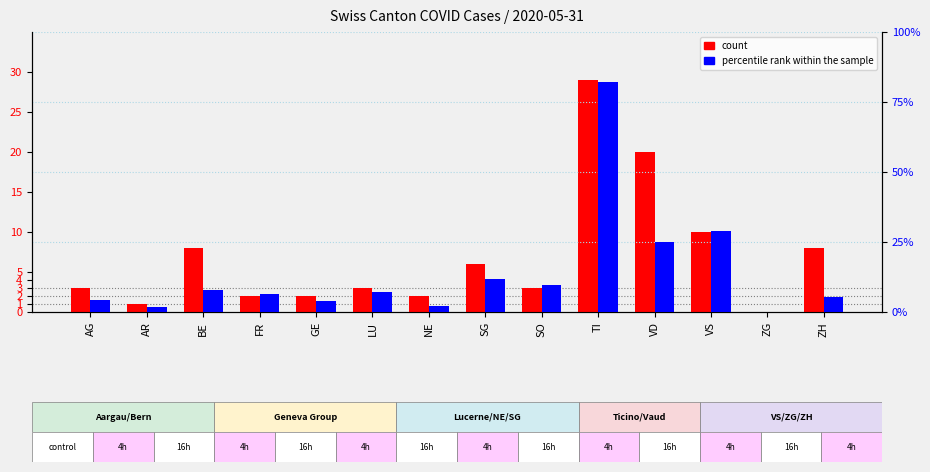

Which has a higher value, VS or NE?

VS